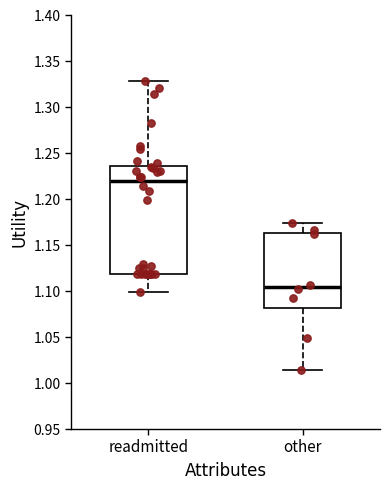

Reading left to right, read every box against the y-axis: the position of its median line, the range the box covers, and the ends of its whiskers. The values are not printed on the chart, so give them approximately, as read against the axis.

readmitted: median 1.220, box 1.120 to 1.235, whiskers 1.100 to 1.330
other: median 1.105, box 1.080 to 1.165, whiskers 1.015 to 1.175